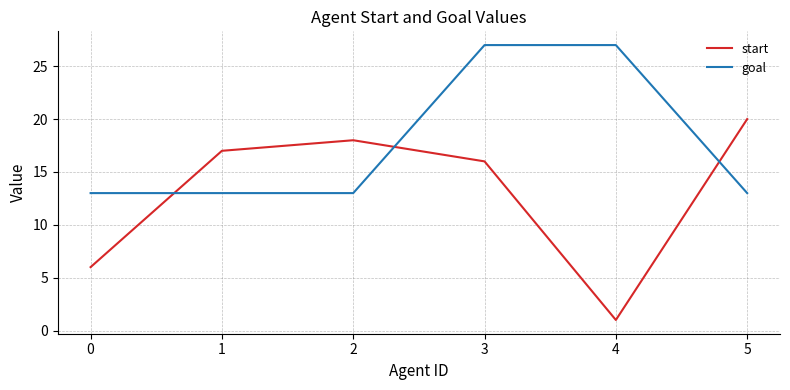

What is the approximate value of goal at 0, to the nearest 5?

15